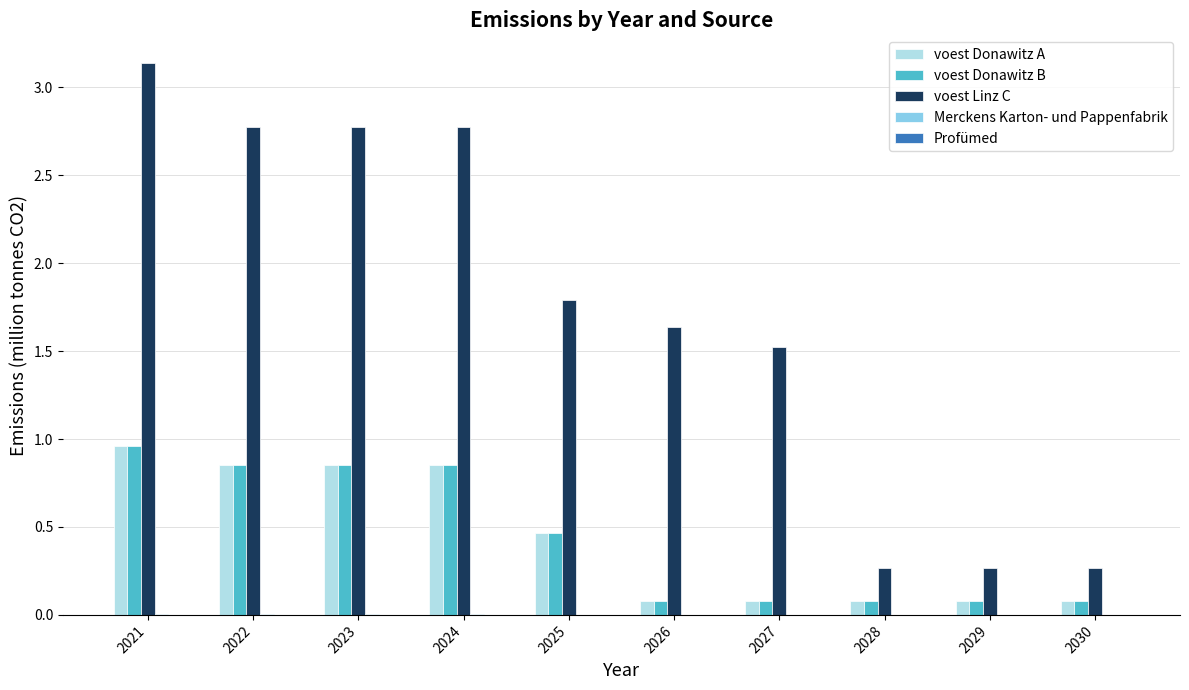

What is the sum of all voest Linz C values?

17.2